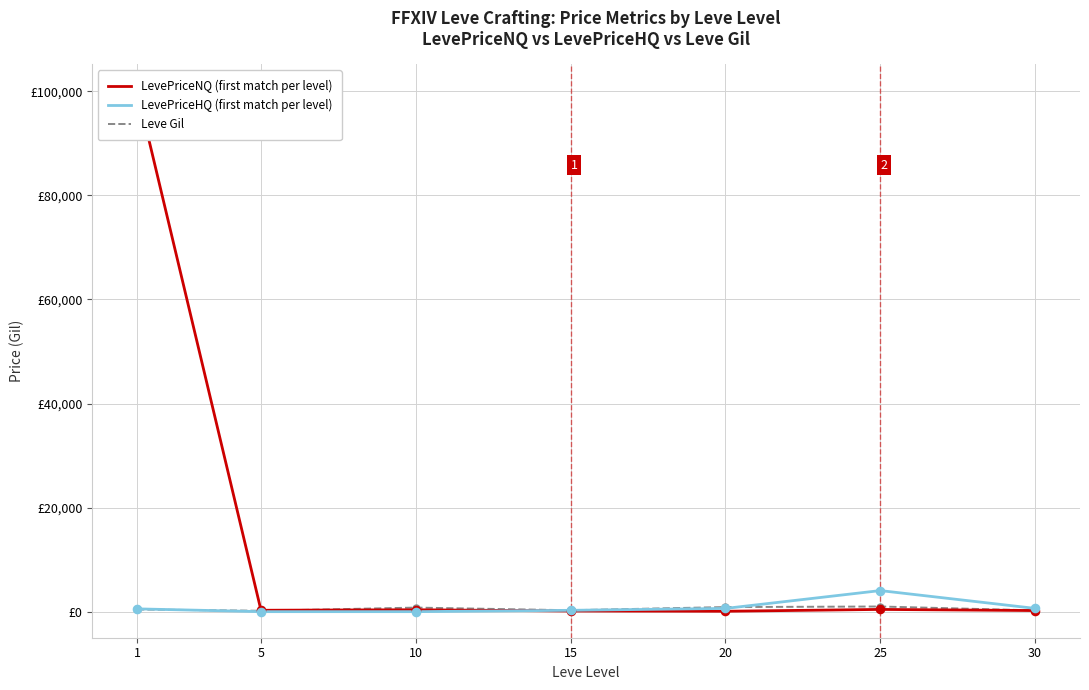

What are all the series names shown in the legend?

LevePriceNQ (first match per level), LevePriceHQ (first match per level), Leve Gil